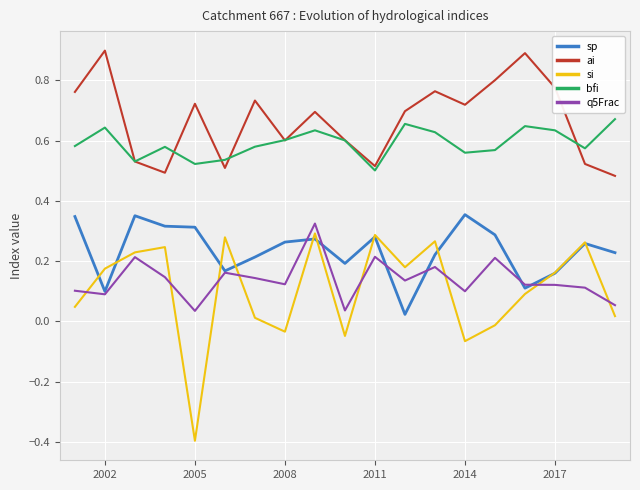

What are all the series names shown in the legend?

sp, ai, si, bfi, q5Frac